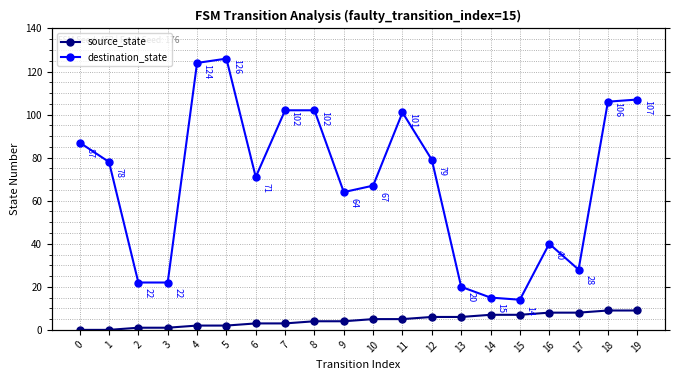

What is the difference between the destination_state values at 11 and 7?

1